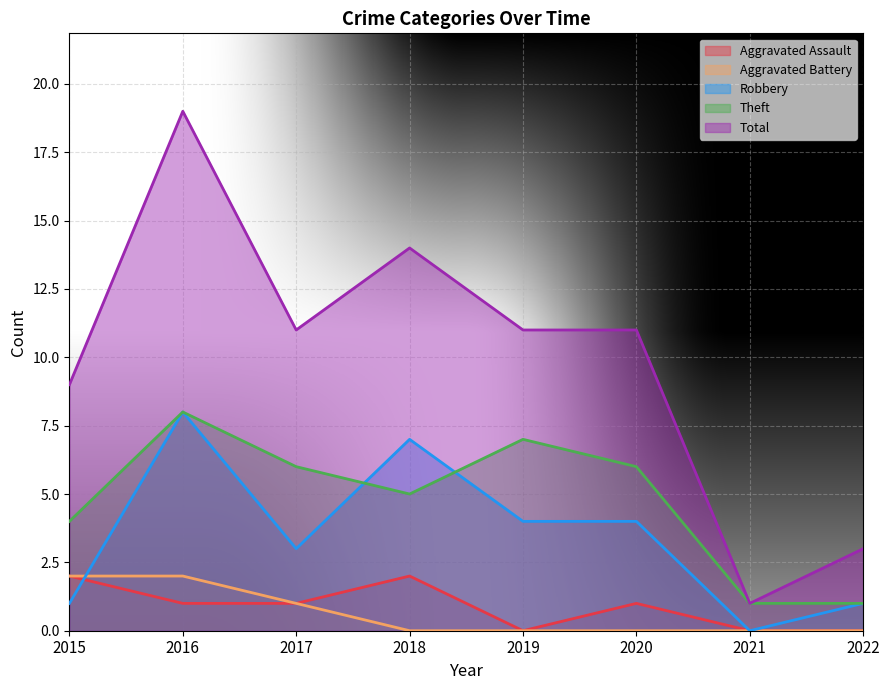

How many lines are shown in the chart?

5